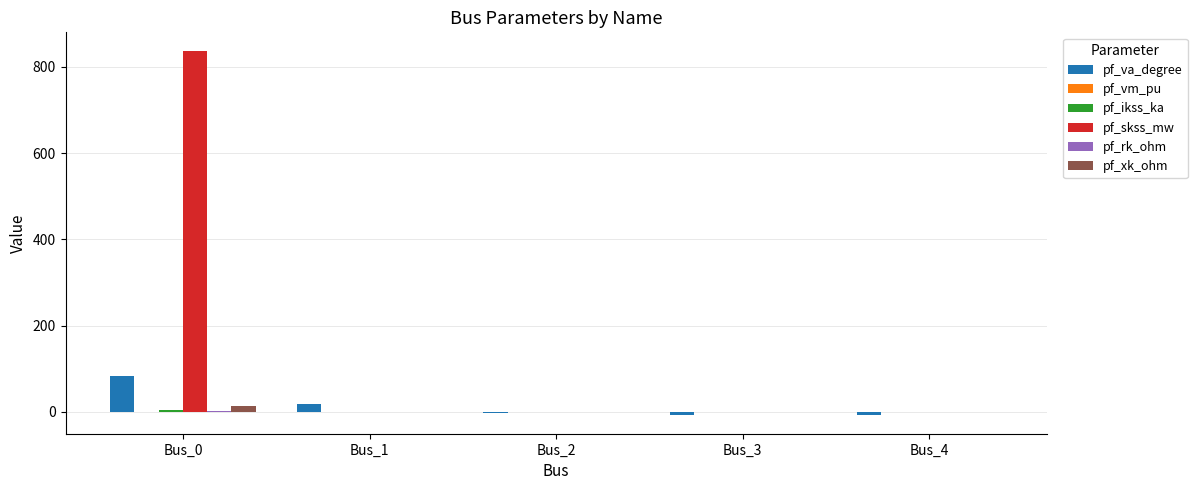

Between Bus_0 and Bus_2, which series saw the biggest shift?

pf_skss_mw